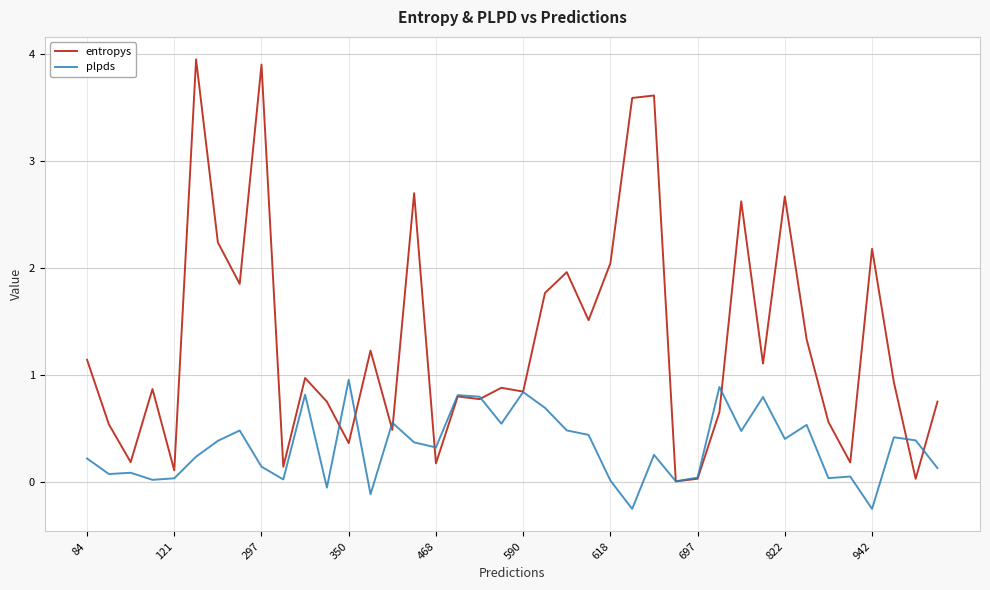

Which series has the largest total across all categories?

entropys